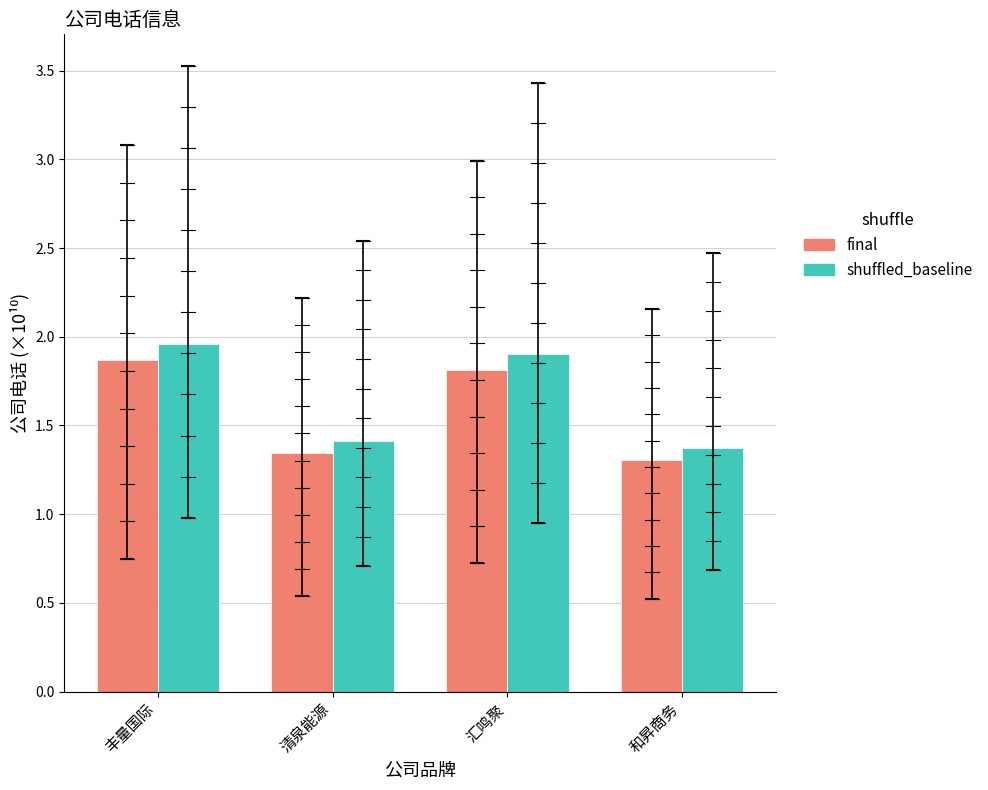

Which series has the largest range (max minus min)?

shuffled_baseline